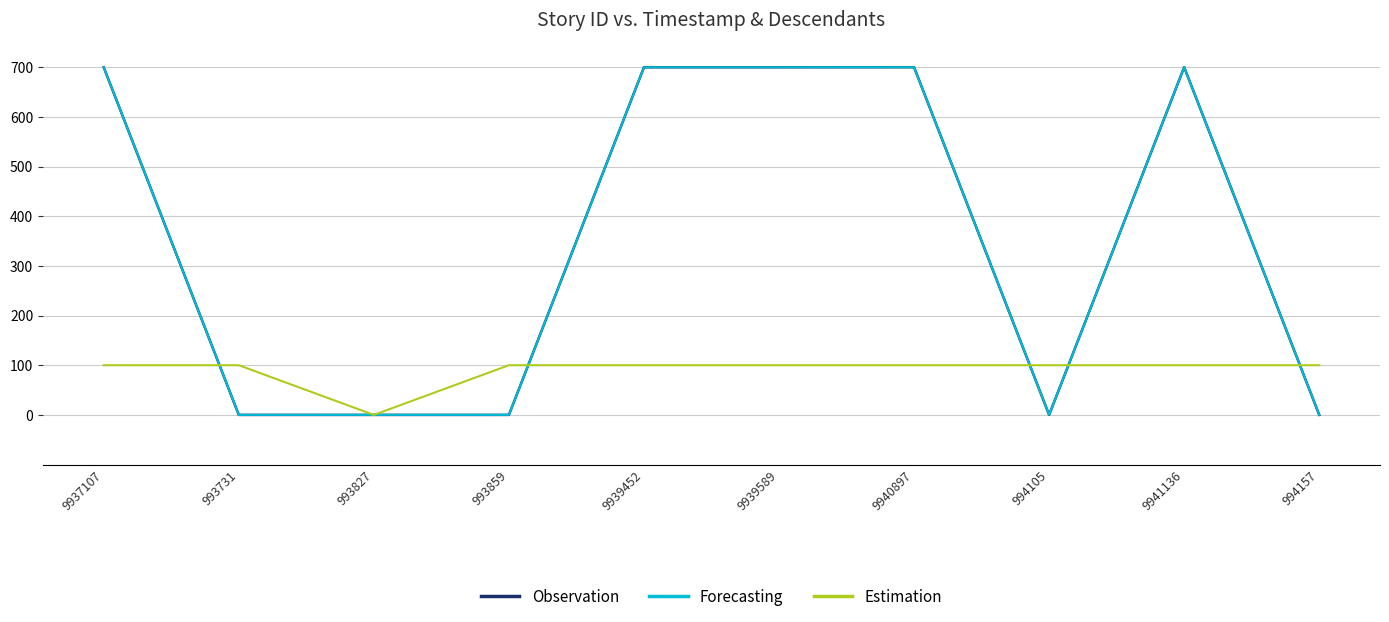

Where is the first local minimum for Estimation?

993827